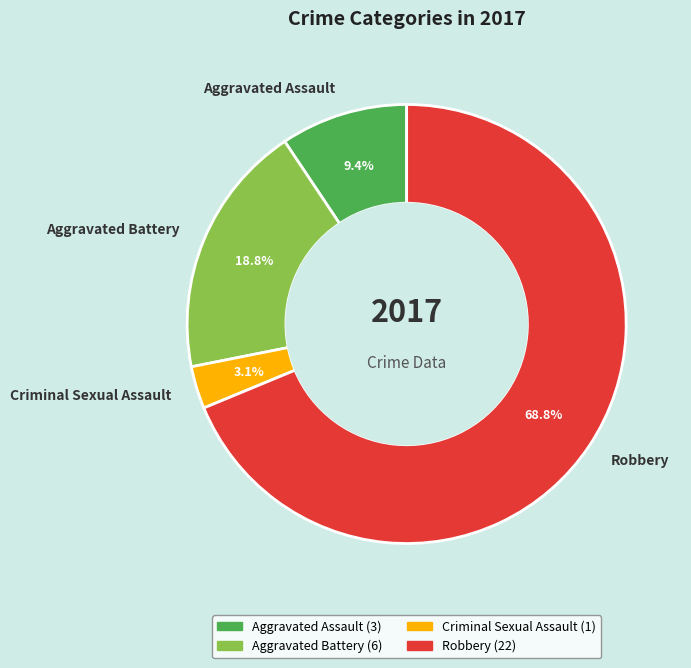

Does any single category account for the majority?

Yes